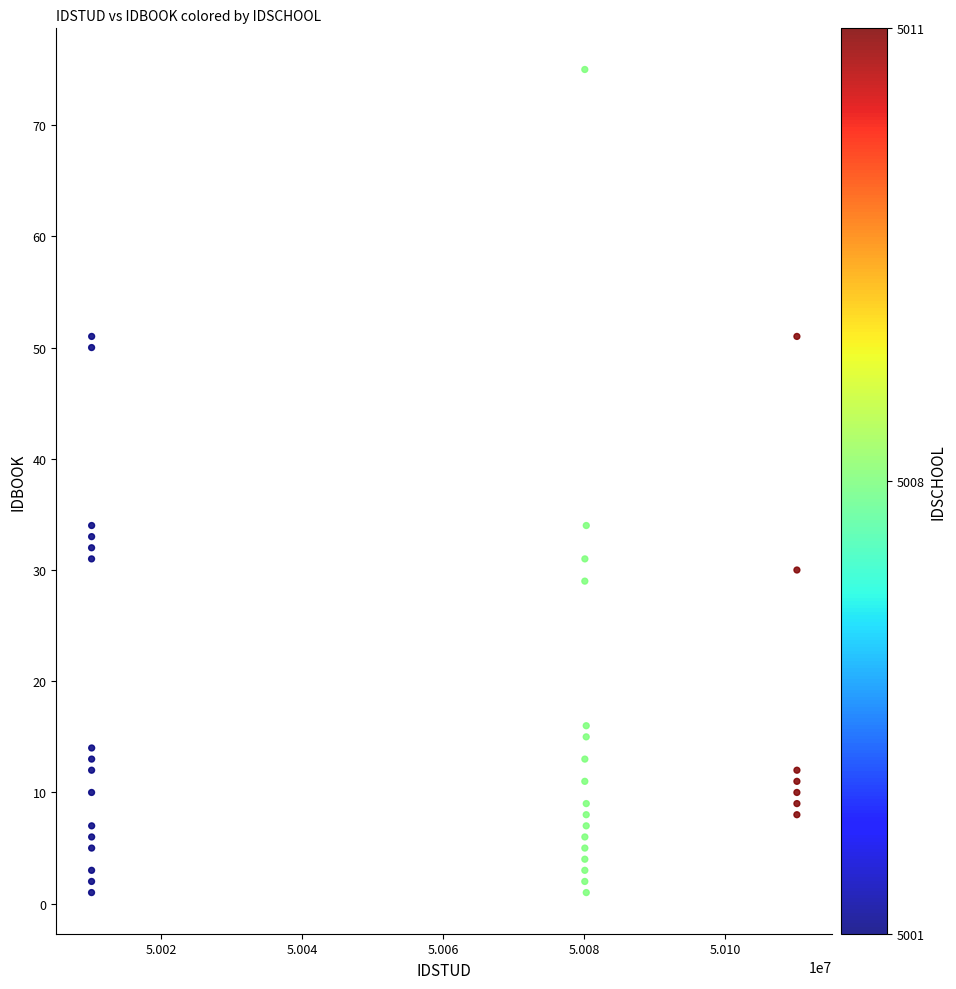

What is the range of Y values (max minus min)?

74